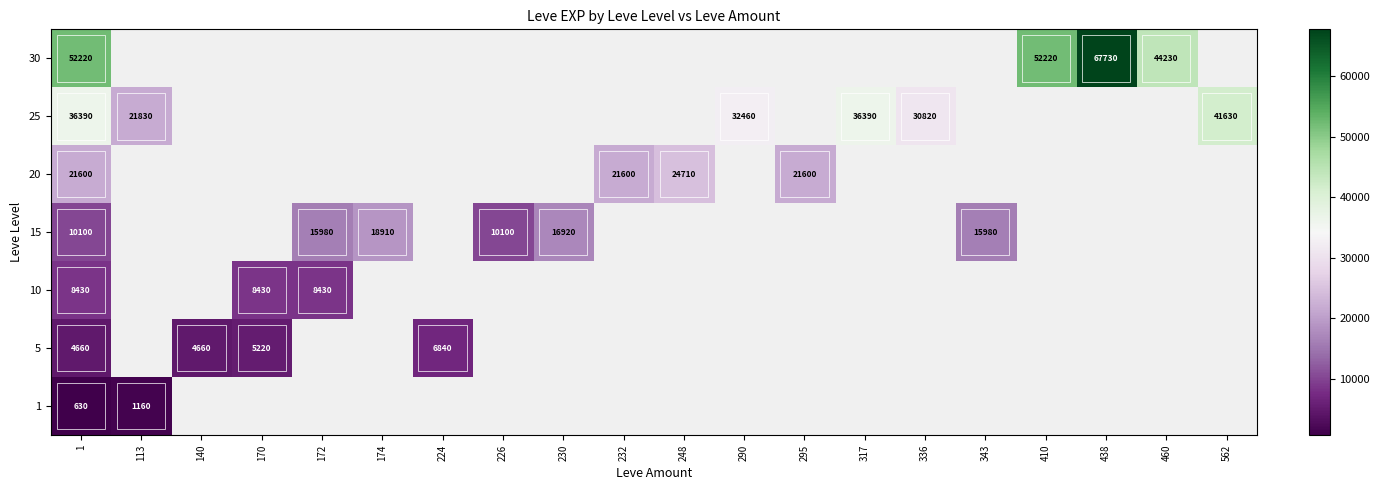

At which category is the sum across all series the highest?

1